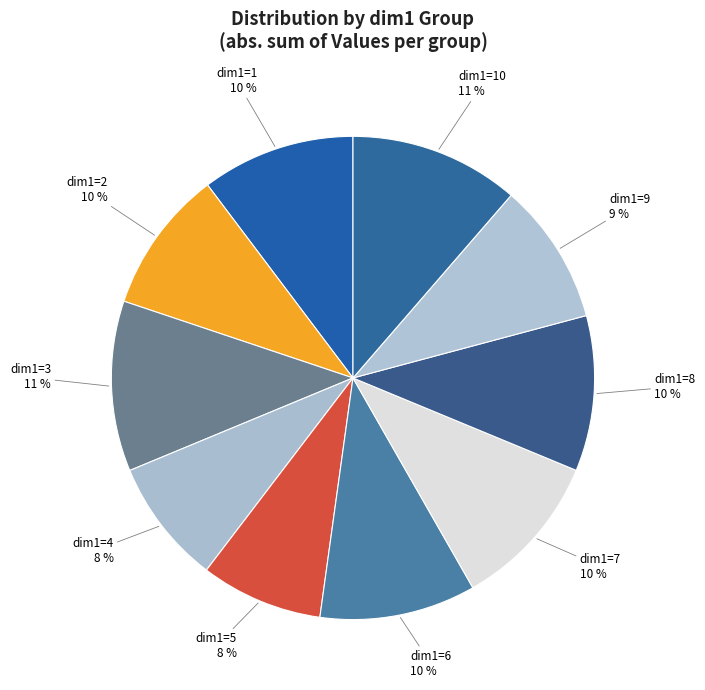

How many segments does this pie chart have?

10